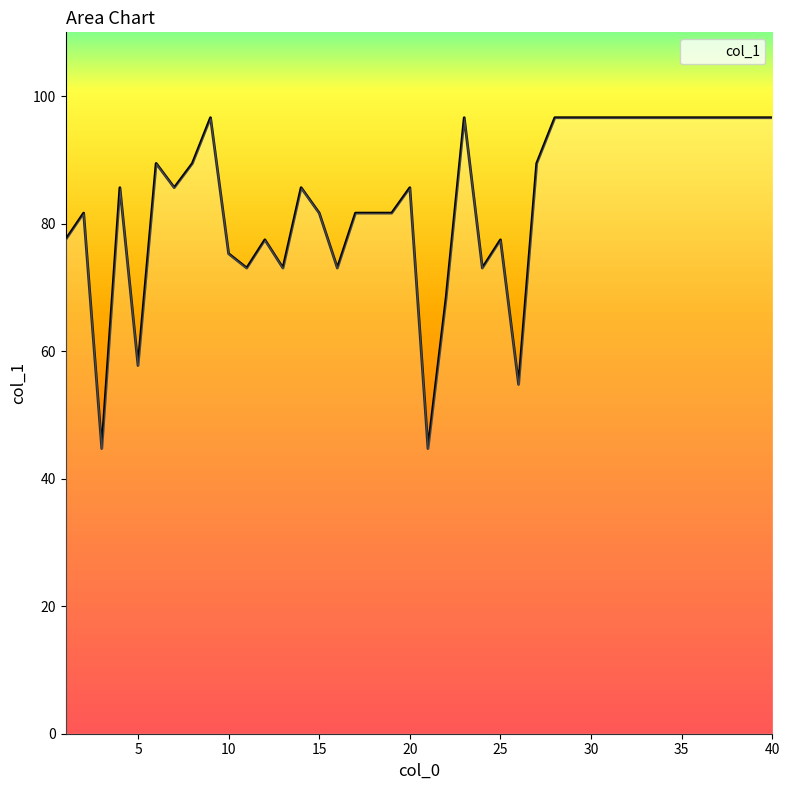

Between 25 and 38, which is larger?

38